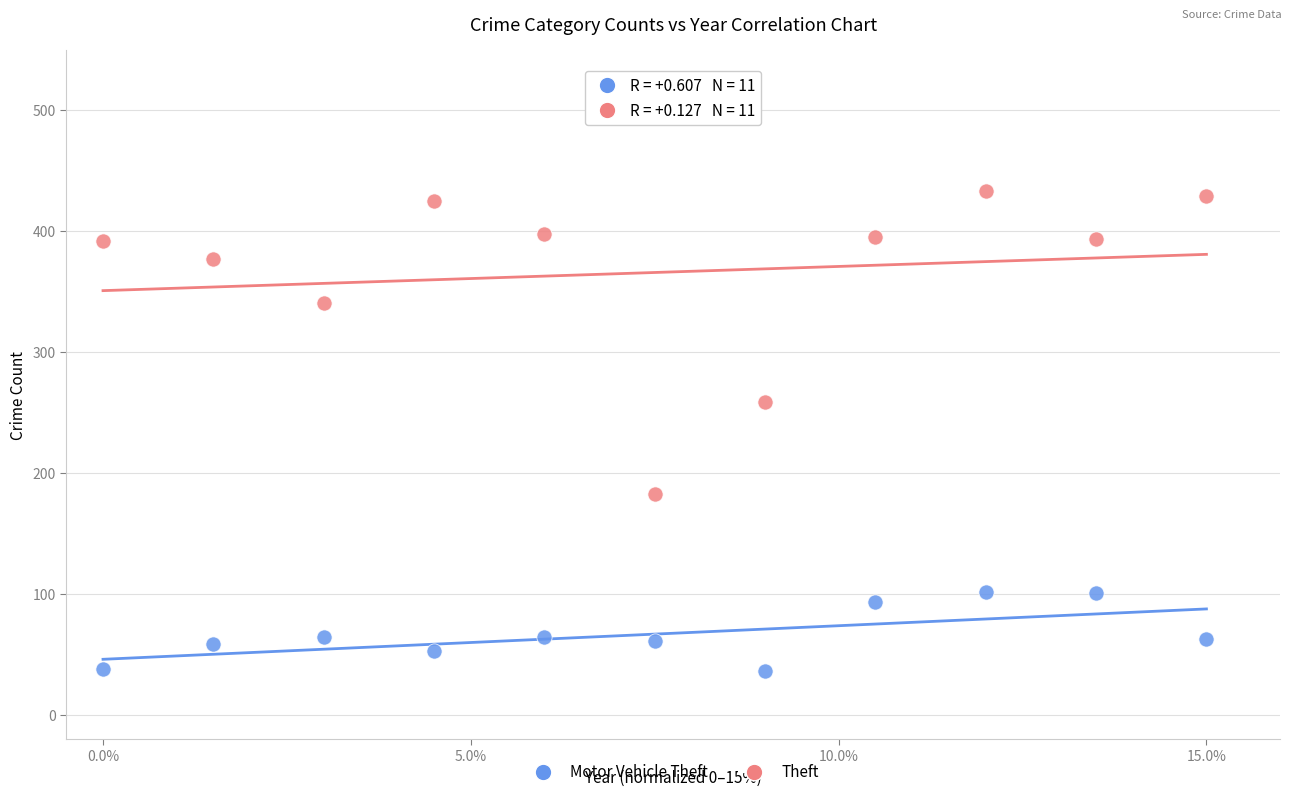

Which series contains the lowest Y value?

Motor Vehicle Theft